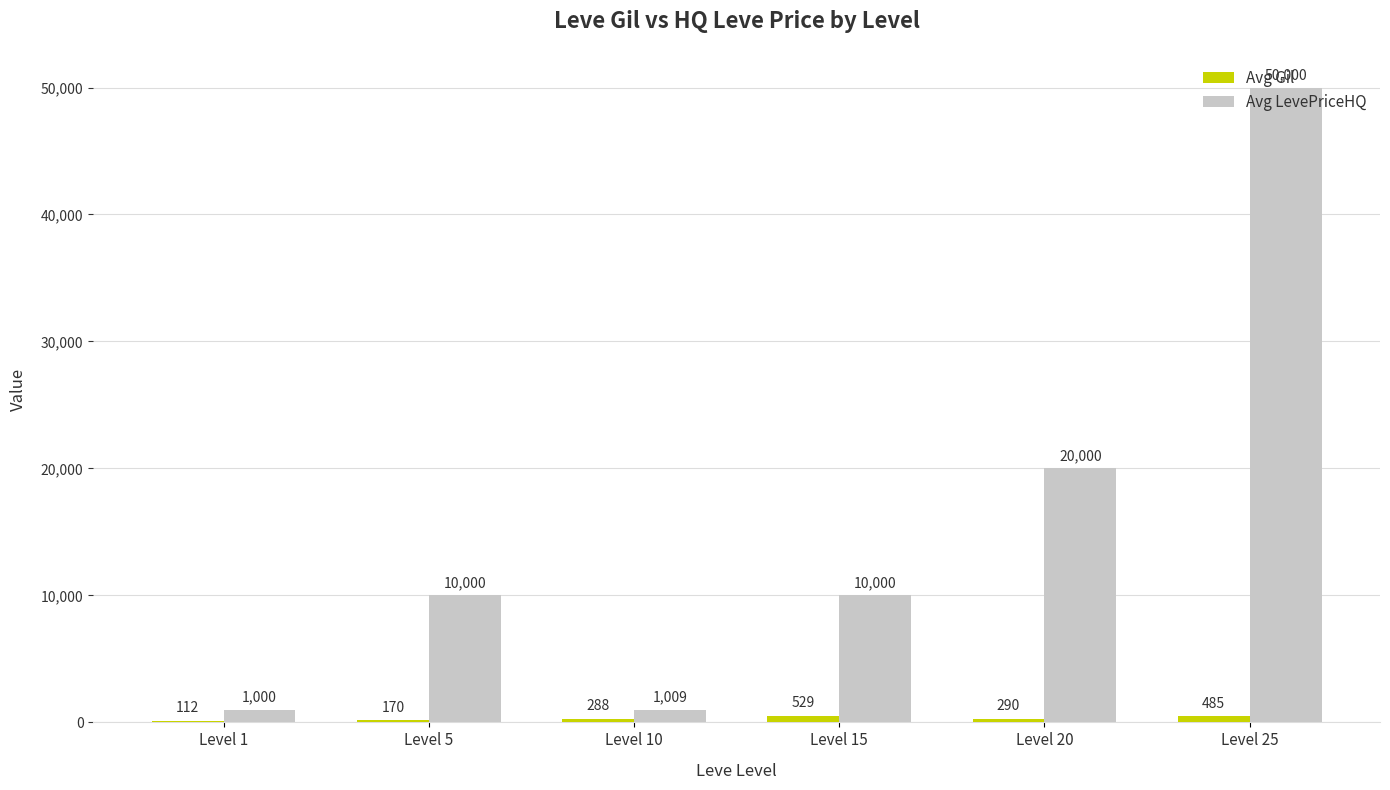

What are all the series names shown in the legend?

Avg Gil, Avg LevePriceHQ